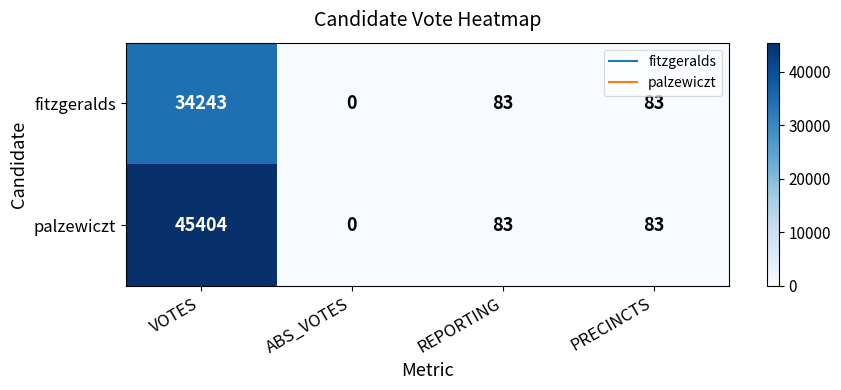

Which category has the highest value across all series?

VOTES